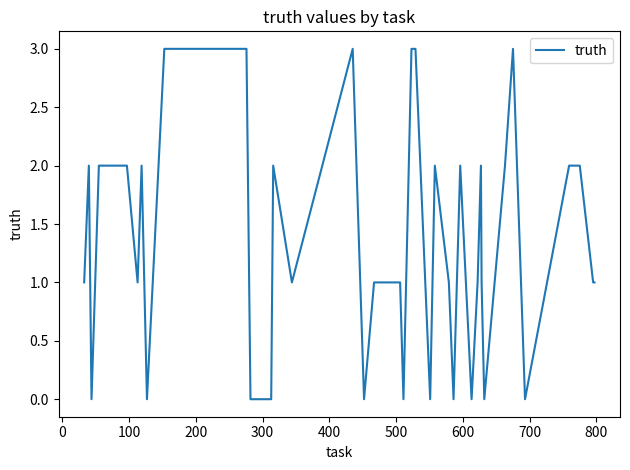

What is the maximum value shown in the chart?

3